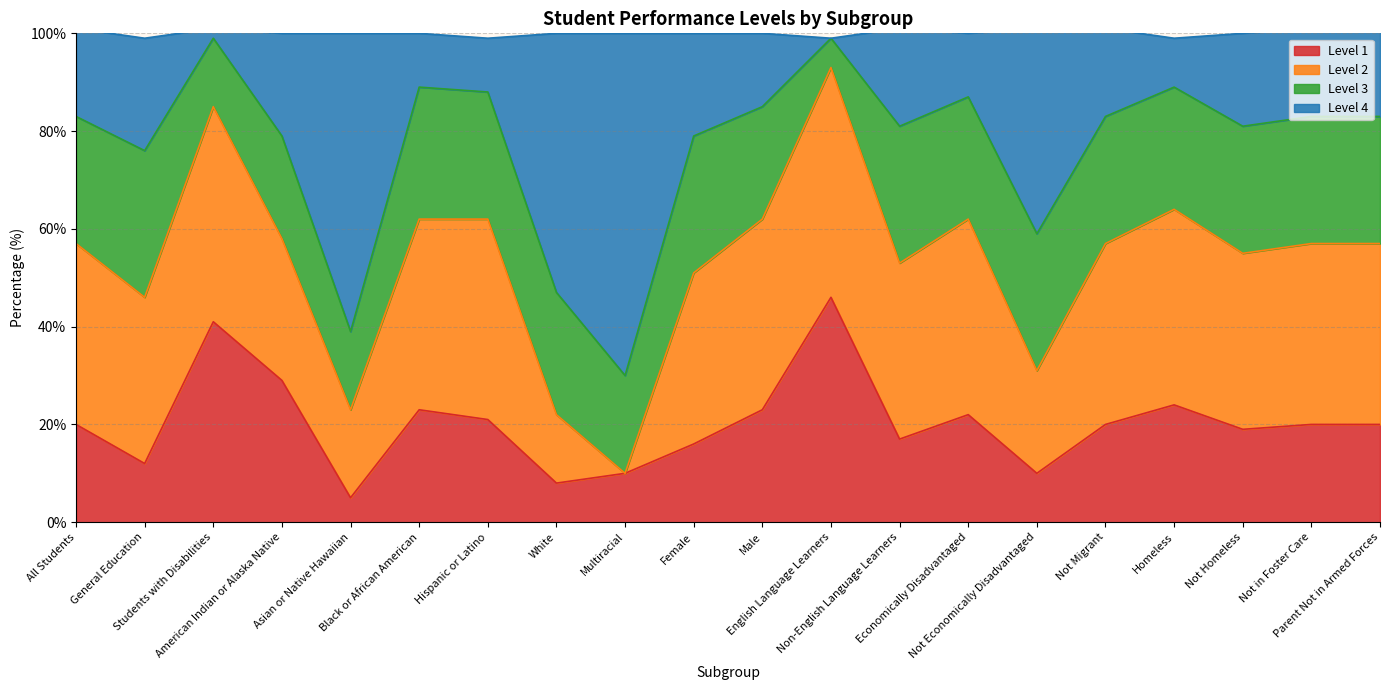

What are all the series names shown in the legend?

Level 1, Level 2, Level 3, Level 4